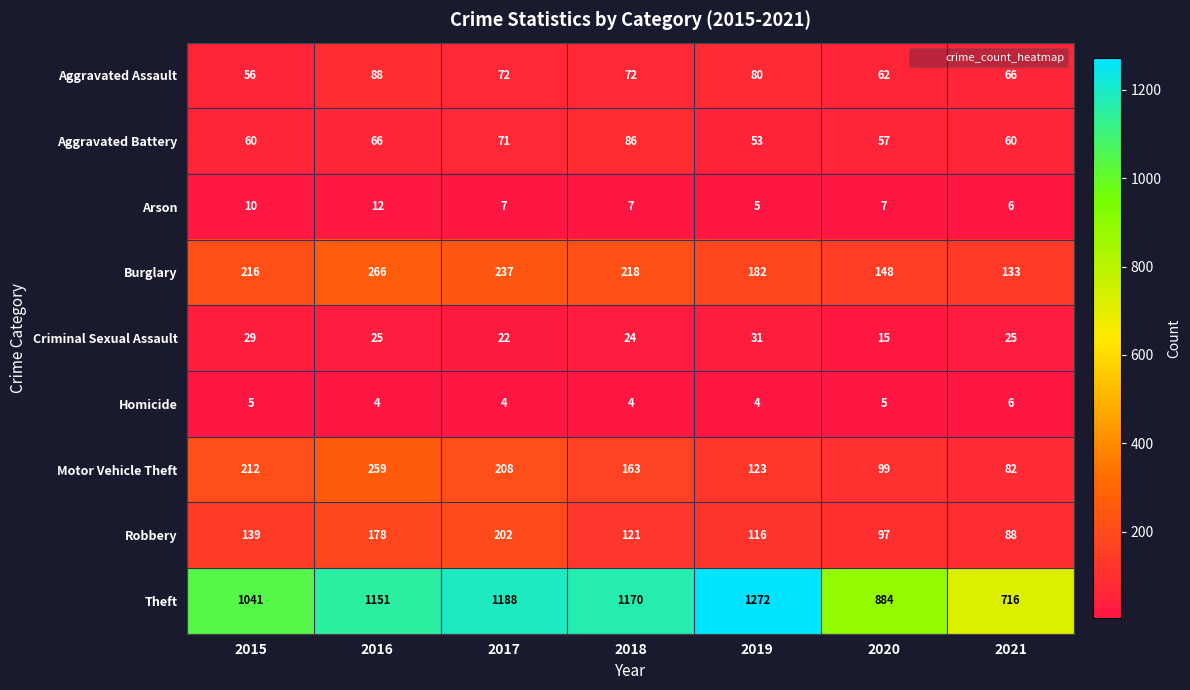

Between 2016 and 2020, which series saw the biggest shift?

Theft